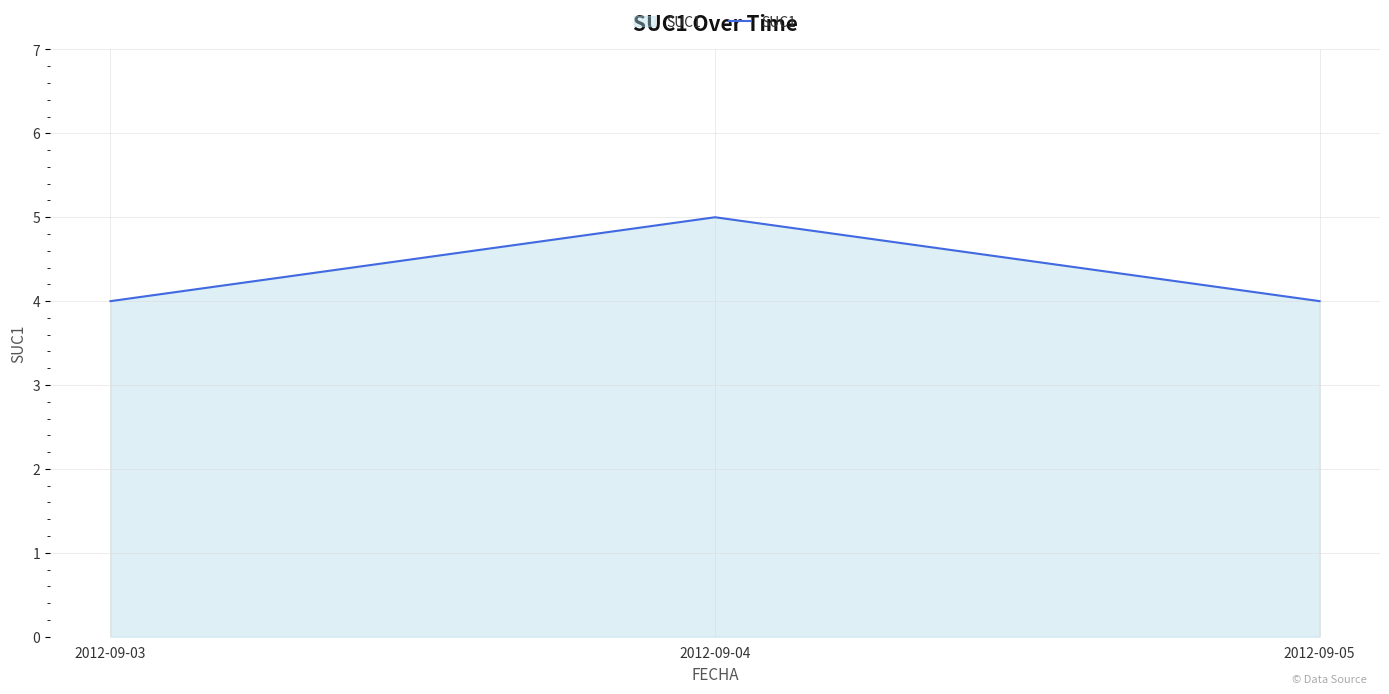

What is the sum of the values at 2012-09-05 and 2012-09-04?

9